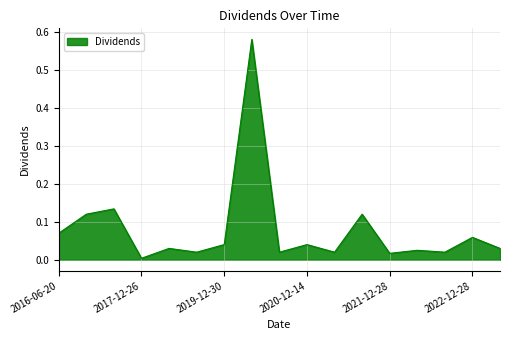

Does the chart have visible grid lines?

Yes